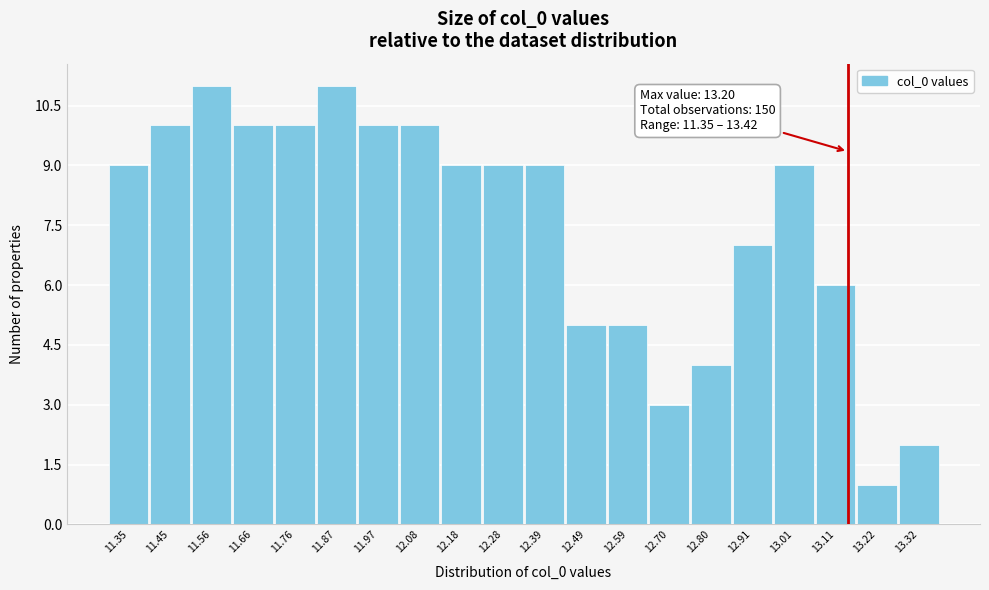

Reading left to right, extract all data points from this chart.

11.35=9	11.45=10	11.56=11	11.66=10	11.76=10	11.87=11	11.97=10	12.08=10	12.18=9	12.28=9	12.39=9	12.49=5	12.59=5	12.70=3	12.80=4	12.91=7	13.01=9	13.11=6	13.22=1	13.32=2